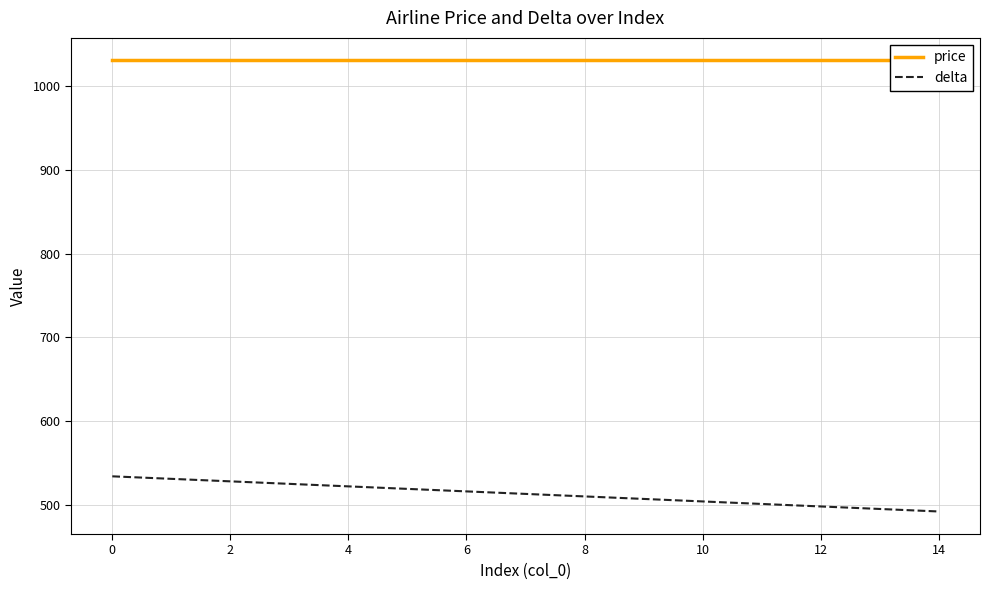

Does the chart display data point markers on the line(s)?

No